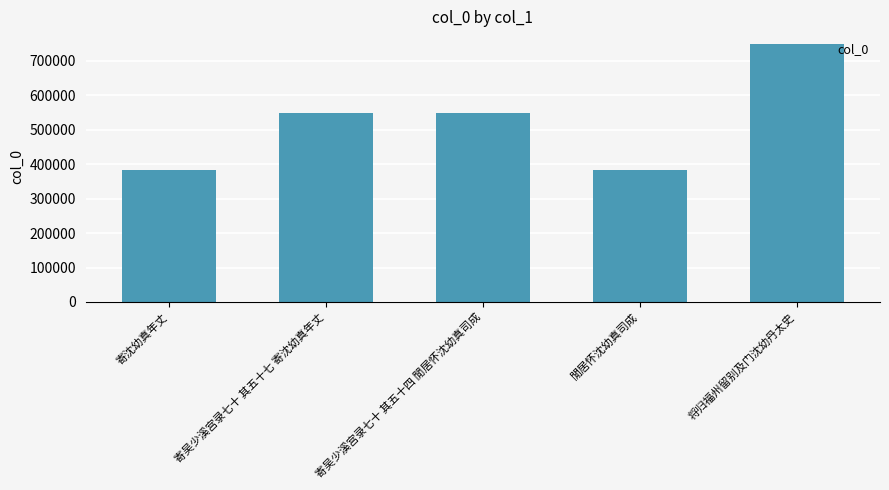

What is the sum of all values?

2611309